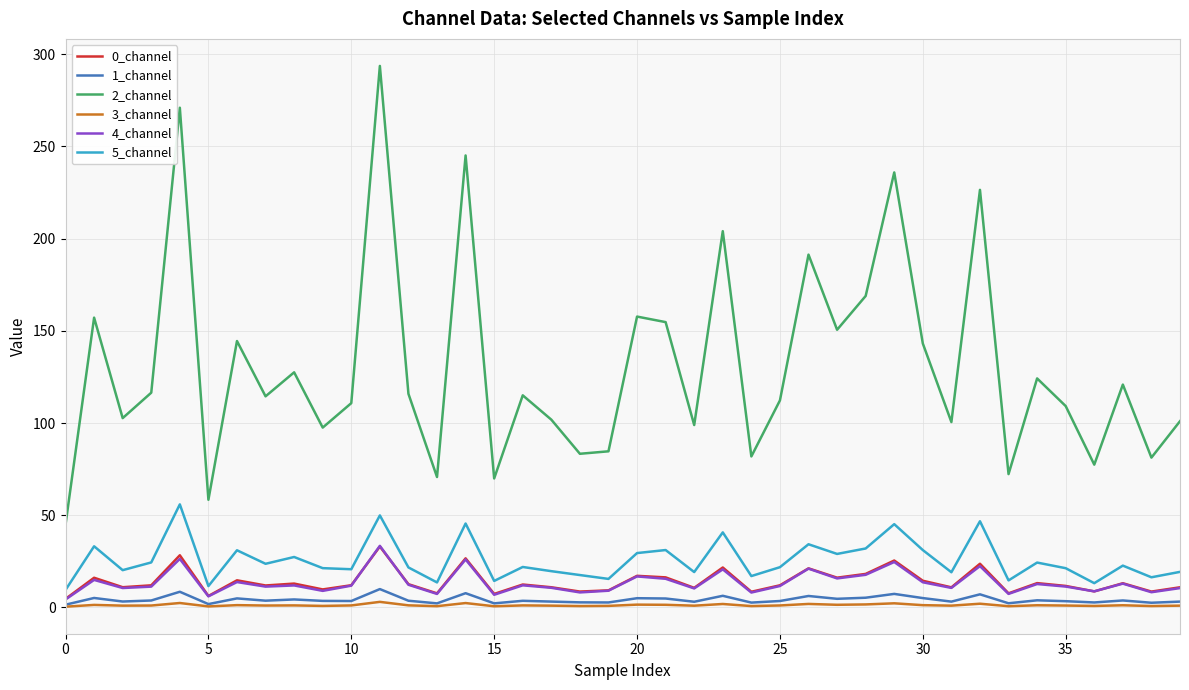

Which series has the largest range (max minus min)?

2_channel